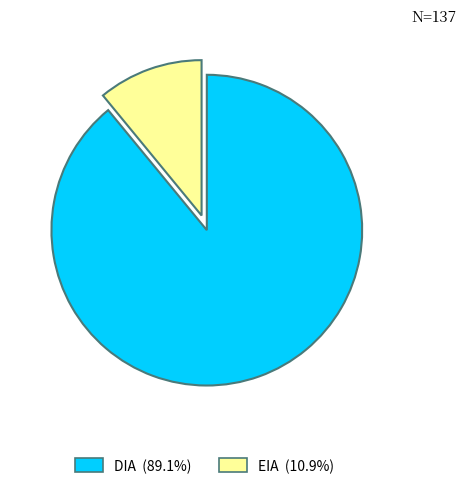

Between EIA and DIA, which is larger?

DIA